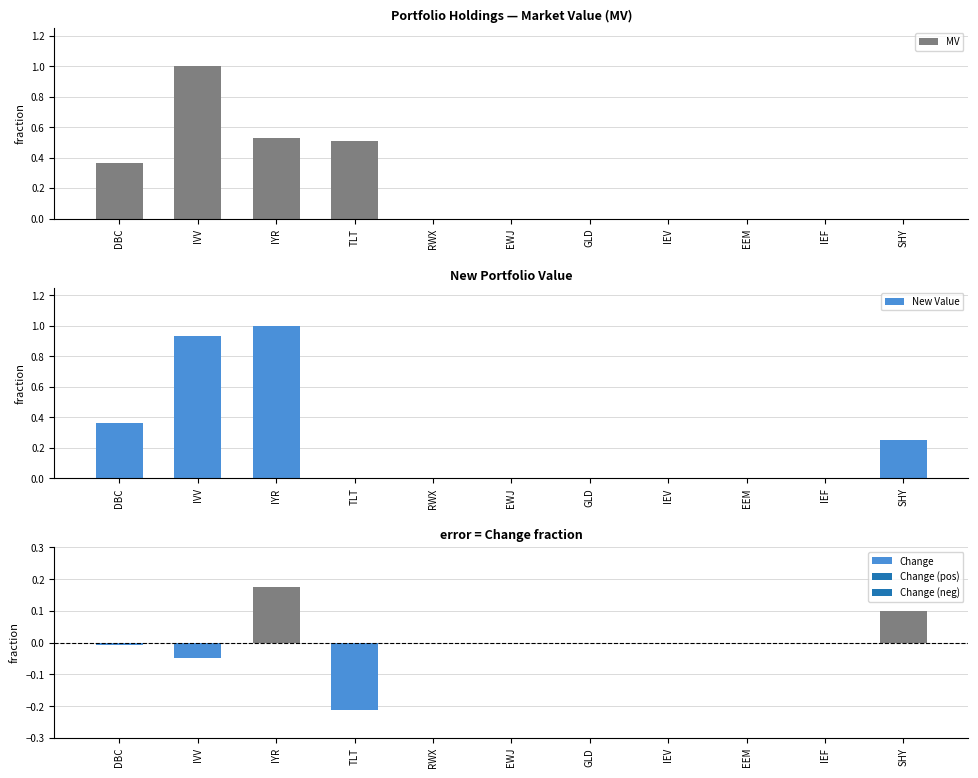

What position from the right is SHY?

1